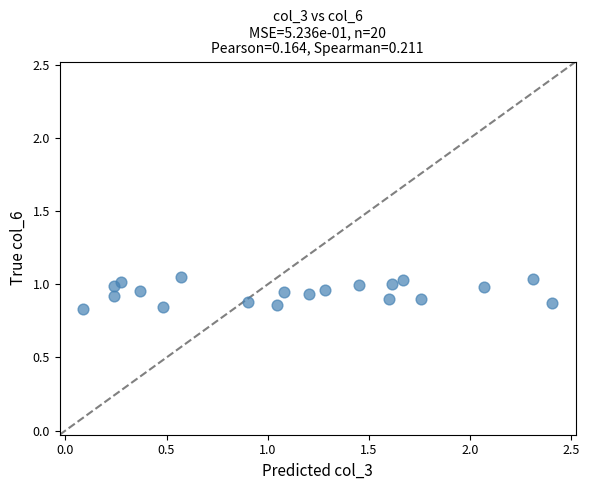

What is the range of X values (max minus min)?

2.3